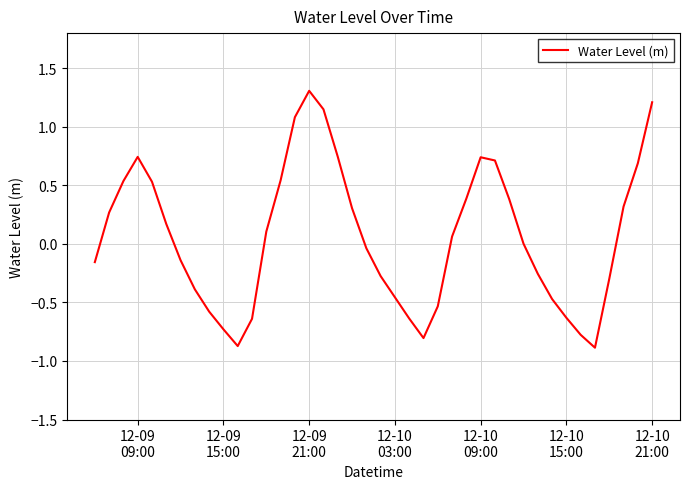

Is this an area chart (filled region under the line)?

No